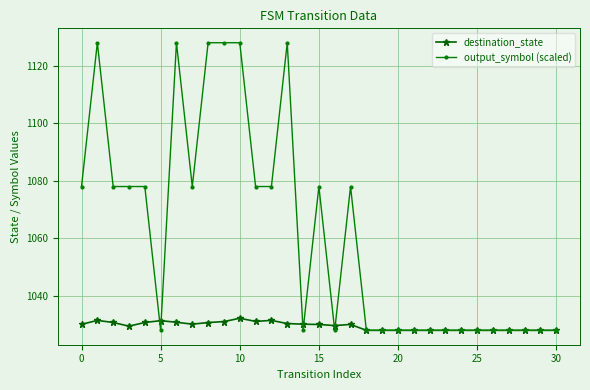

True or false: destination_state has more than 2 points higher than both neighbors.

True